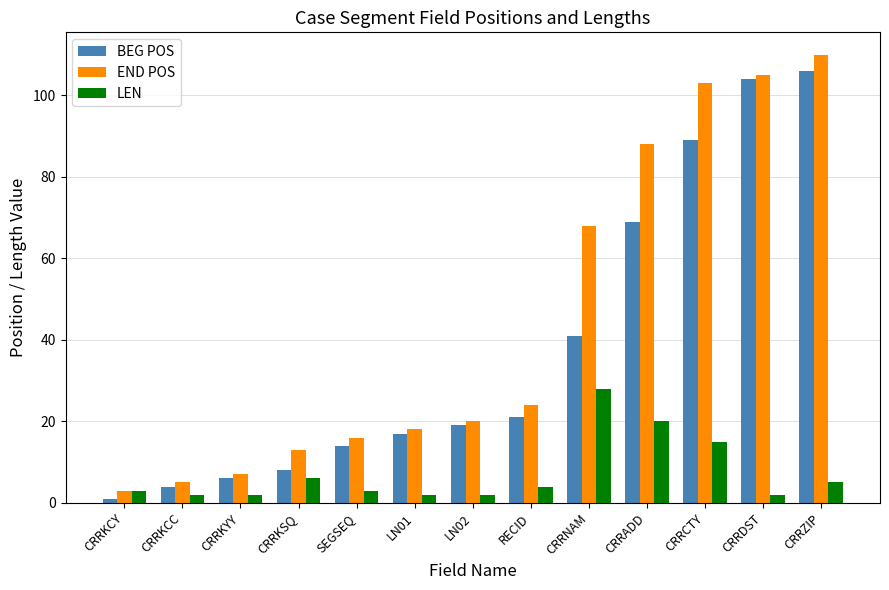

List the labels in order of BEG POS value, largest first.

CRRZIP, CRRDST, CRRCTY, CRRADD, CRRNAM, RECID, LN02, LN01, SEGSEQ, CRRKSQ, CRRKYY, CRRKCC, CRRKCY